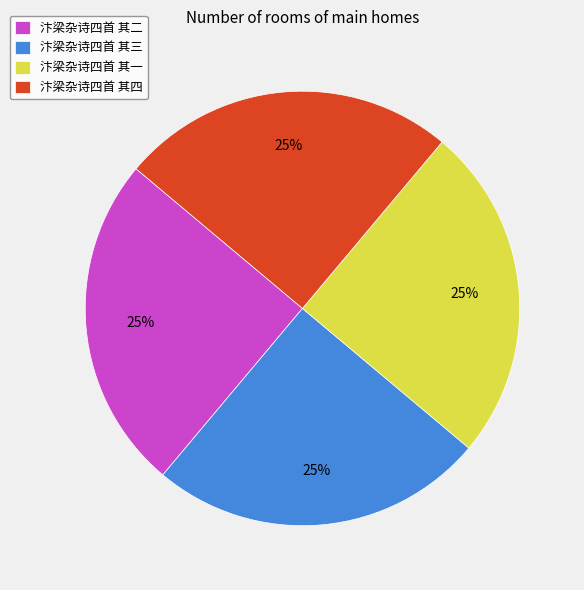

To the nearest percent, what portion does 汴梁杂诗四首 其四 represent?

25%